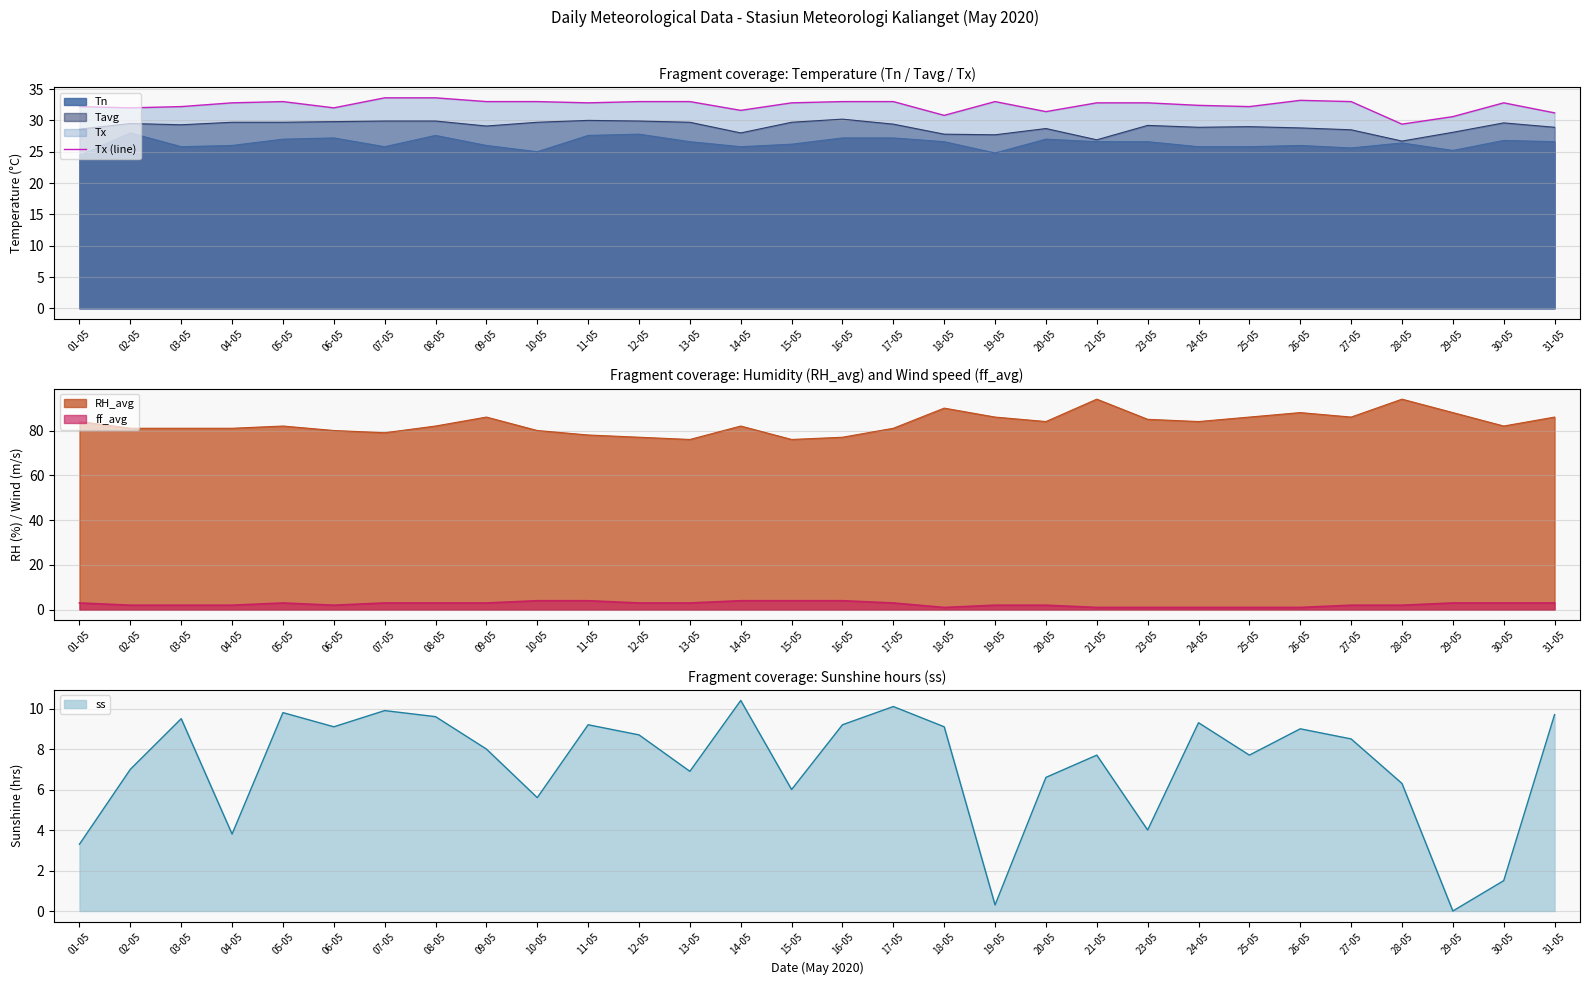

Where is the data nearest to the value 31?

18-05